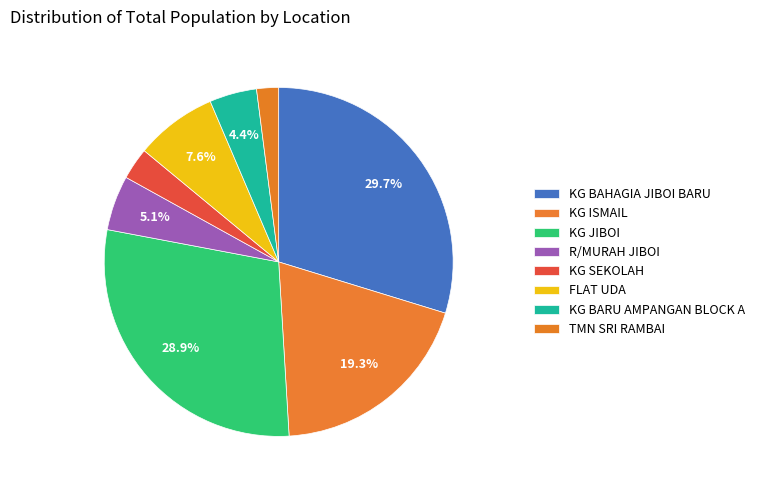

What portion of the pie excludes KG BARU AMPANGAN BLOCK A?

95.6%